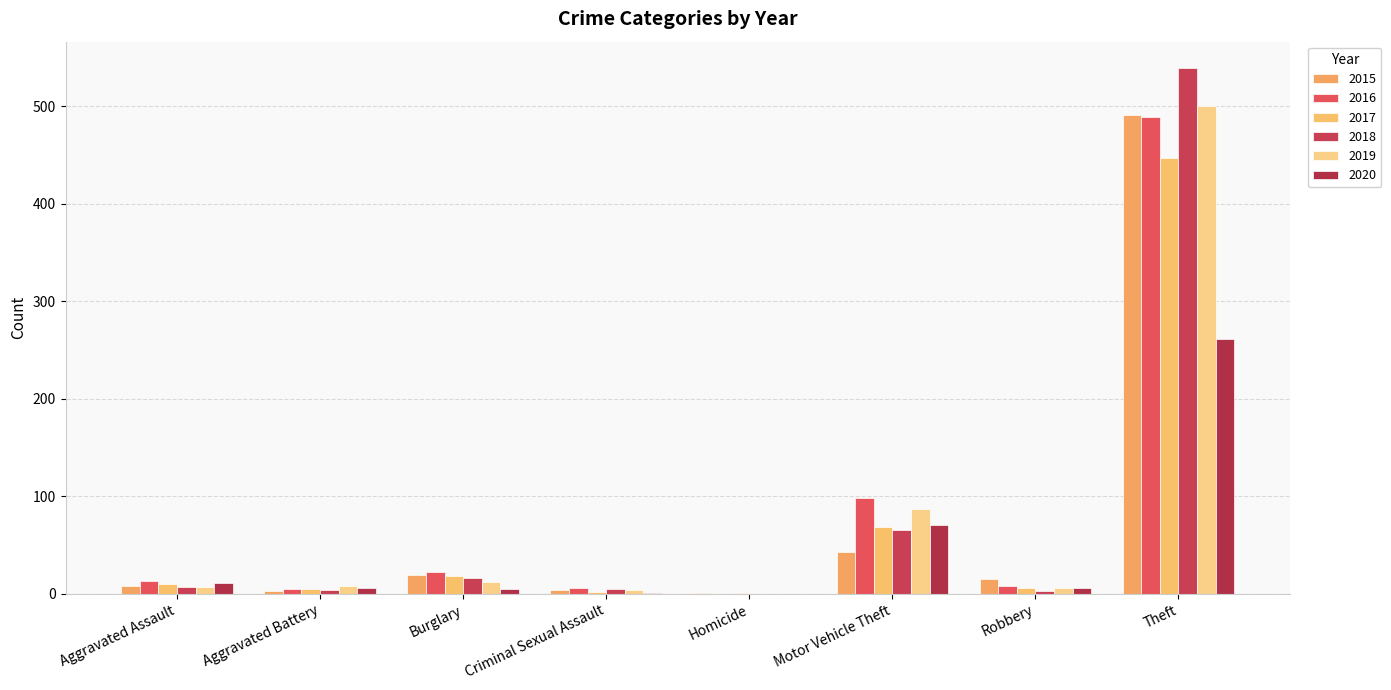

What is the difference between the second highest and minimum values in the 2016 series?

98